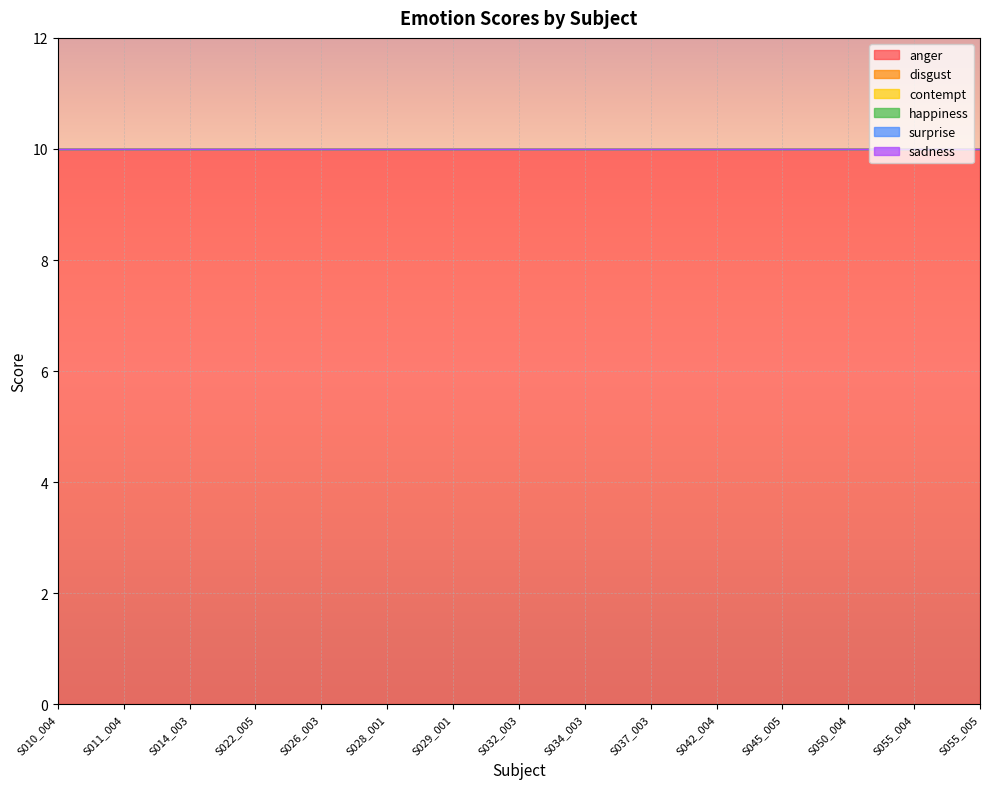

Which series changed the most between S026_003 and S055_004?

anger